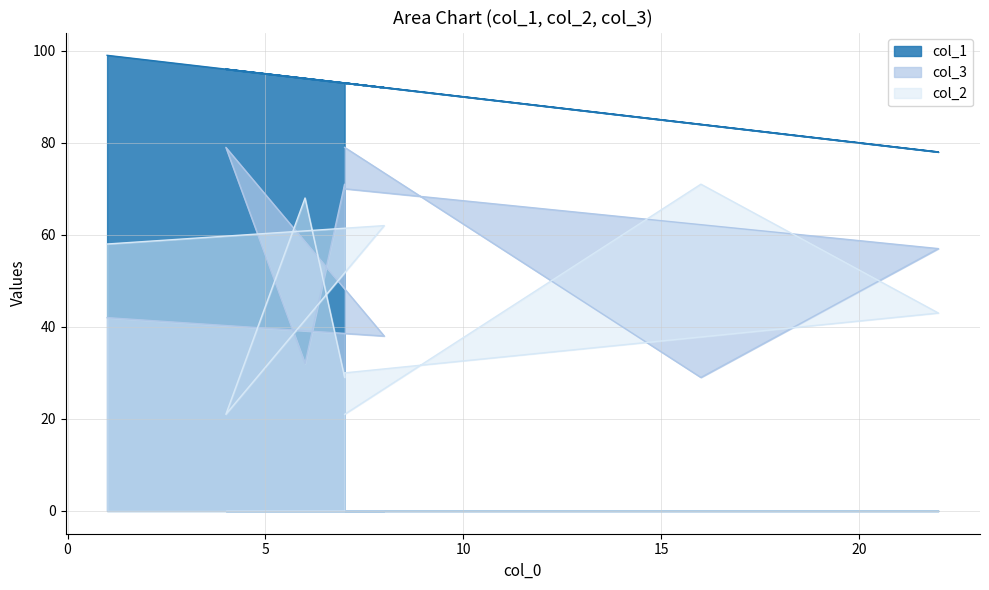

Rank the series at 8 from lowest to highest value.

col_2, col_3, col_1